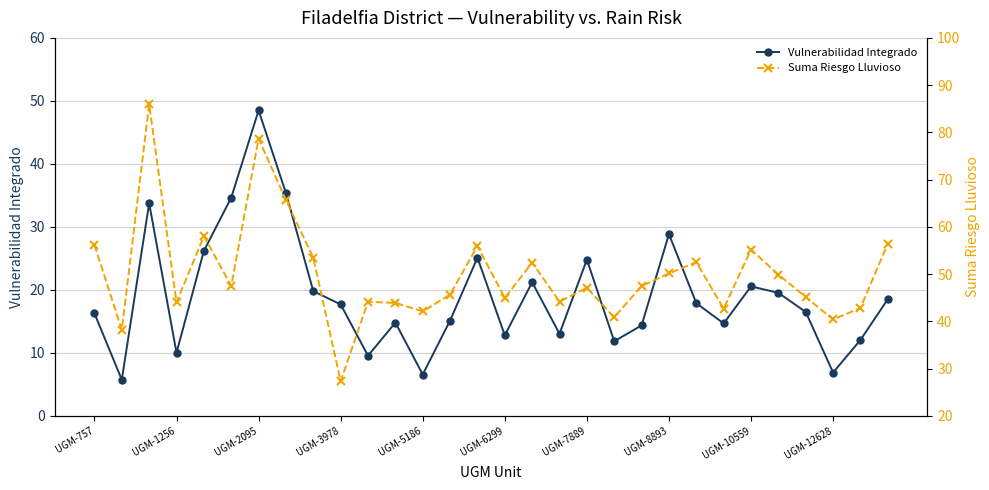

True or false: Vulnerabilidad Integrado has more than 2 points higher than both neighbors.

True